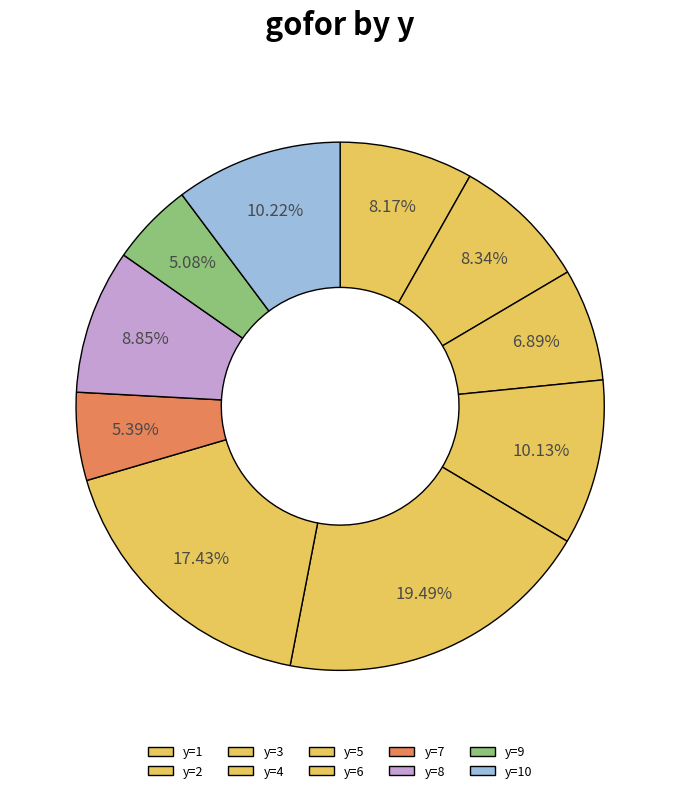

Between y=10 and y=7, which is larger?

y=10